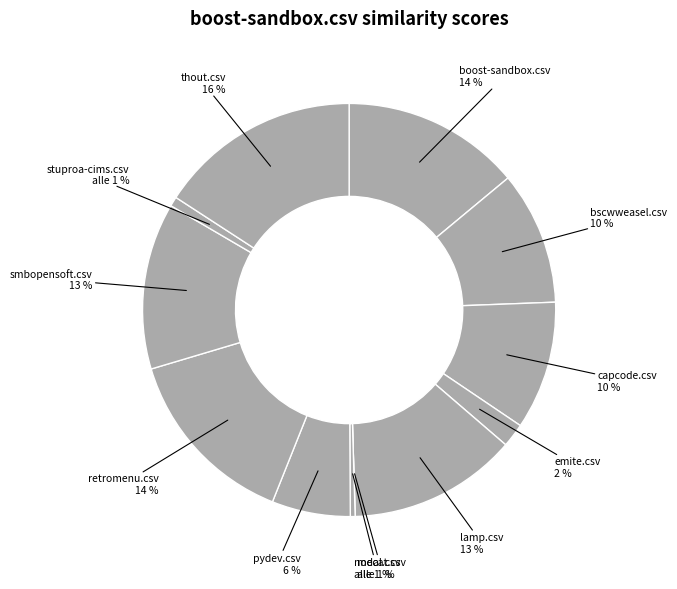

Which category has the smallest portion of the pie?

mecat.csv